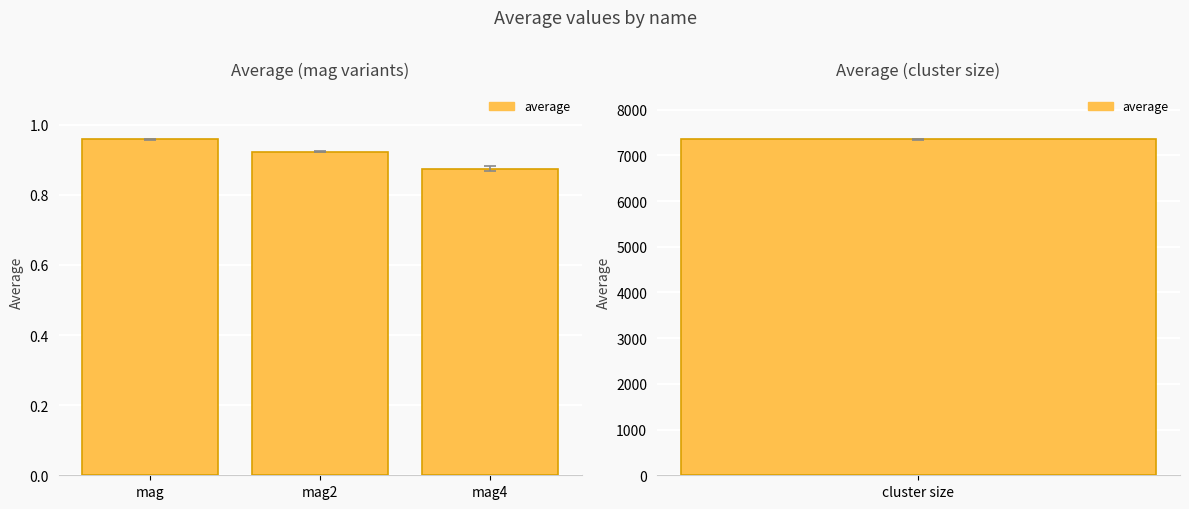

What is the sum of the values at mag4 and mag2?

1.8